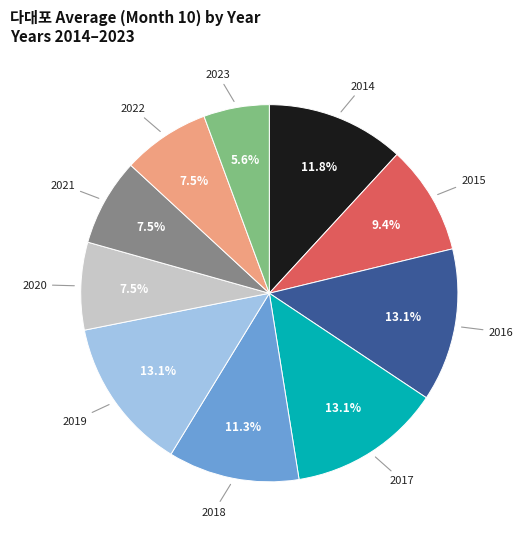

Is 2020 the majority of the pie?

No